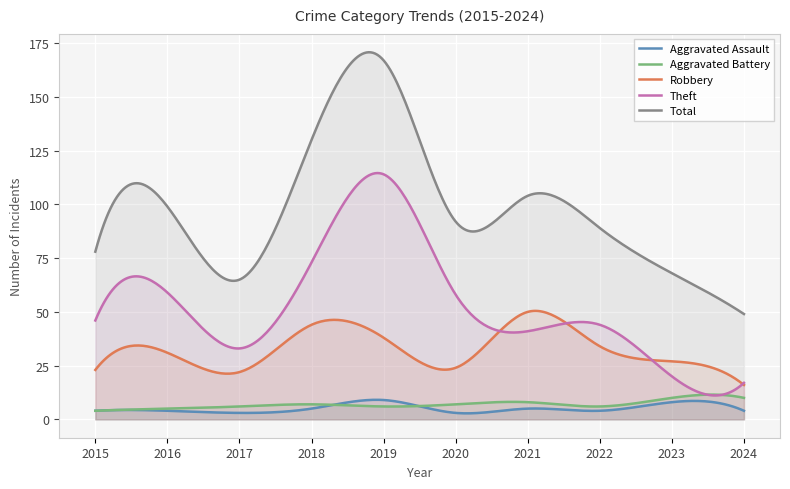

How many lines are shown in the chart?

5